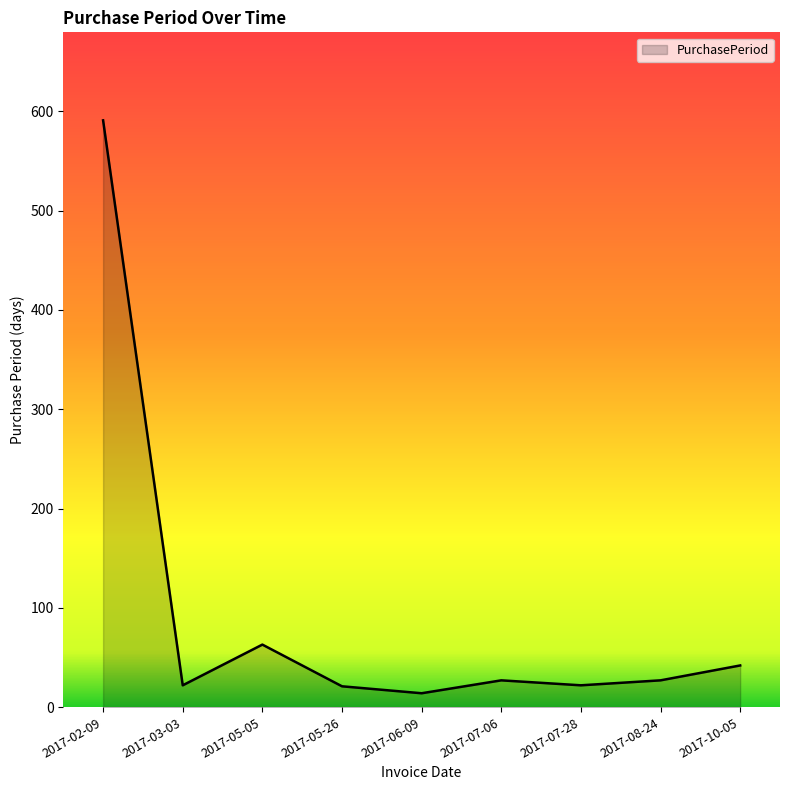

What is the average value?

92